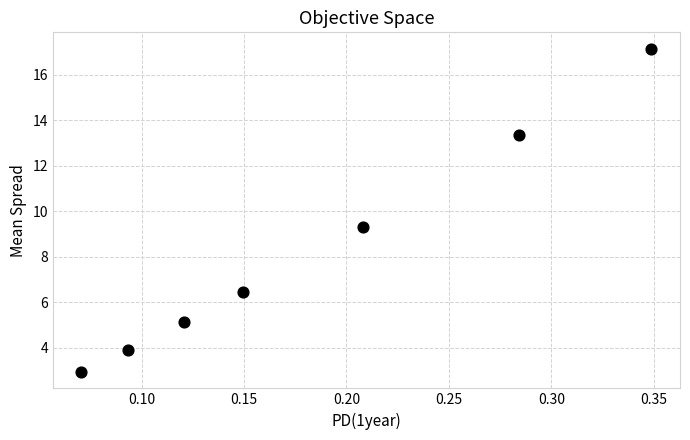

What is the range of Y values (max minus min)?

14.2